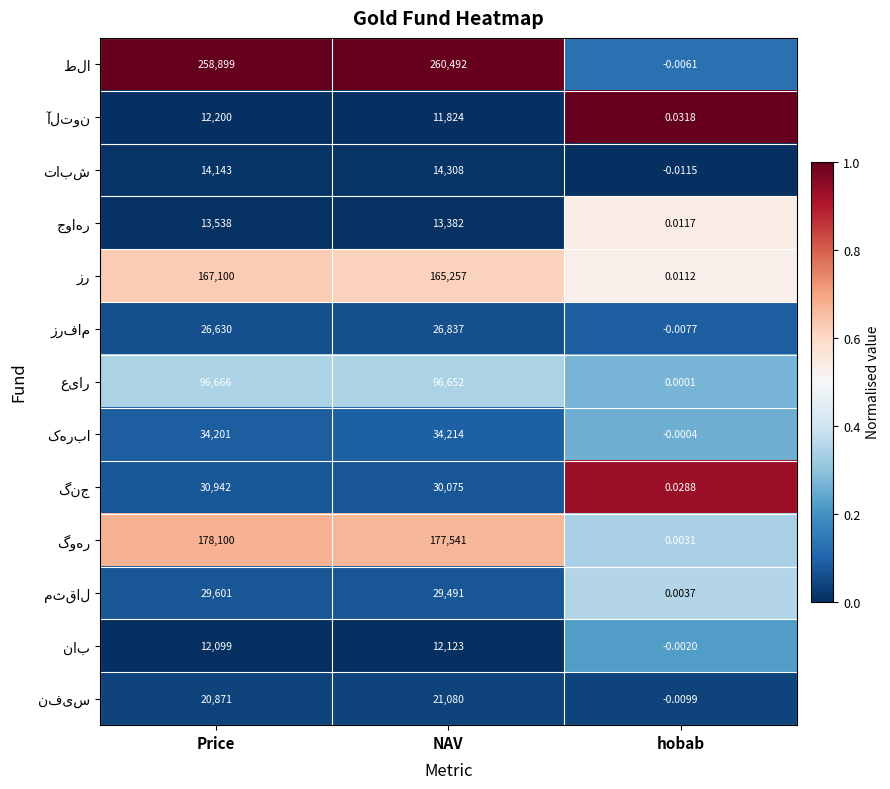

What is the total value across all series at Price?

894990.0